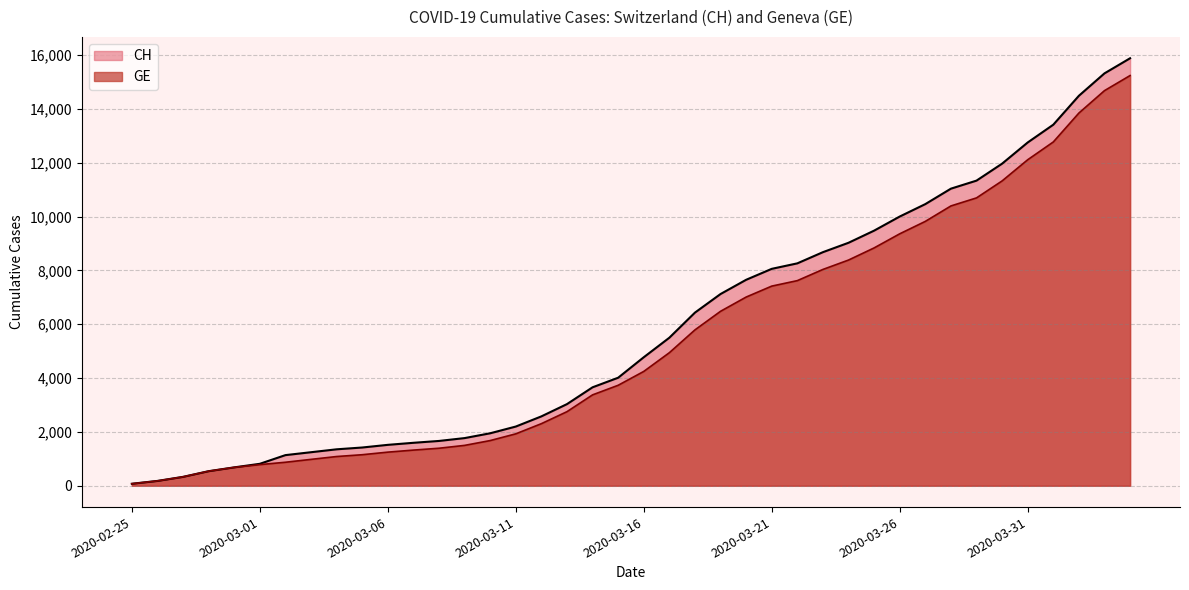

The CH series shows 785 at 2020-03-05. True or false?

False